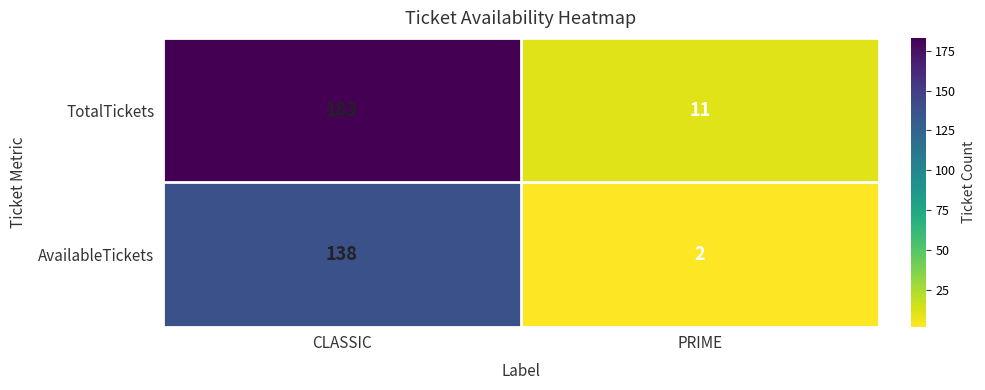

At how many categories does at least one series exceed 47?

1